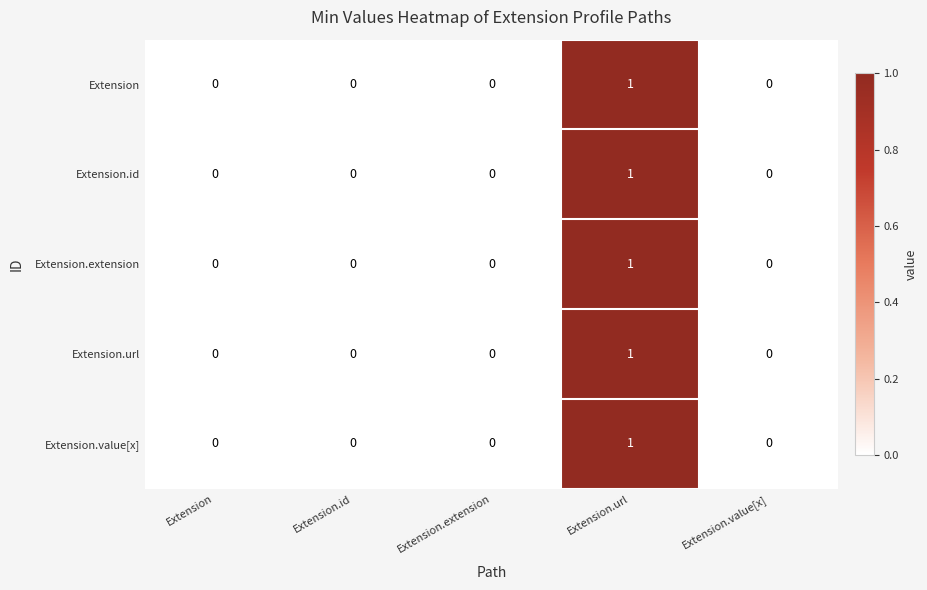

Reading right to left, transcribe all the data shown in this chart.

Extension: 0	1	0	0	0
Extension.id: 0	1	0	0	0
Extension.extension: 0	1	0	0	0
Extension.url: 0	1	0	0	0
Extension.value[x]: 0	1	0	0	0